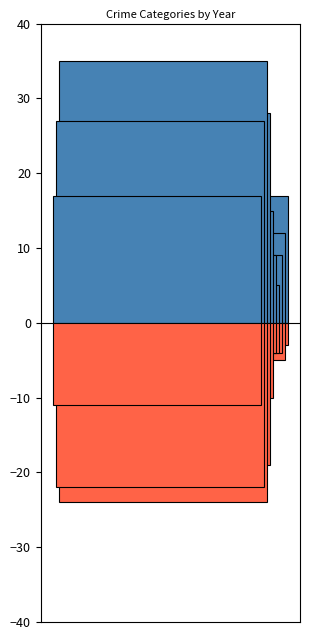

What is the value of the Aggravated Assault bar at the 9th from the left?

1